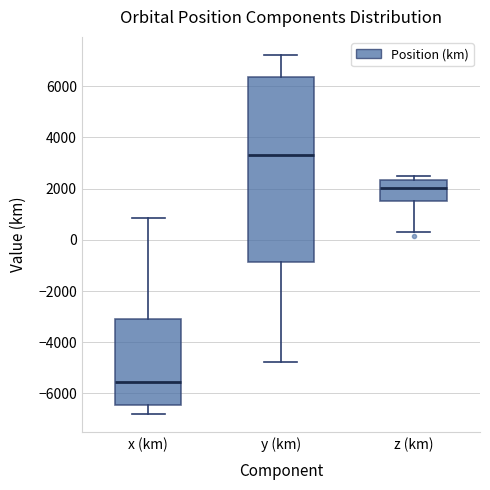

Which box is the tallest, from its lower edge to its upper edge?

y (km)